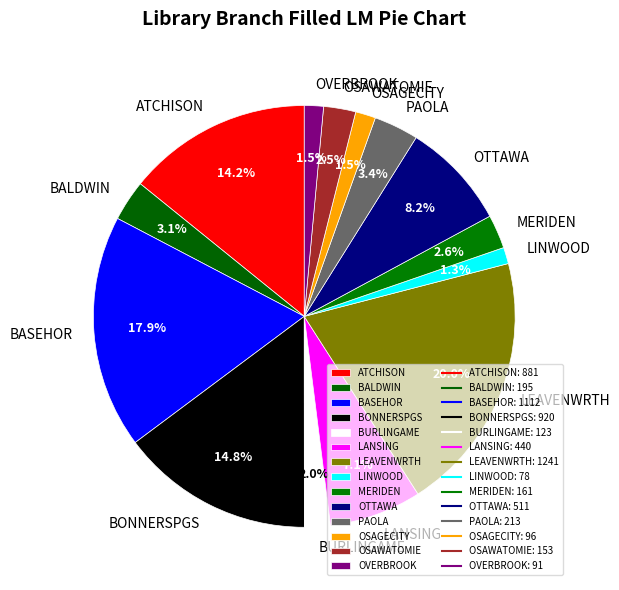

What is the ratio of the value at BURLINGAME to the value at LEAVENWRTH?

0.1